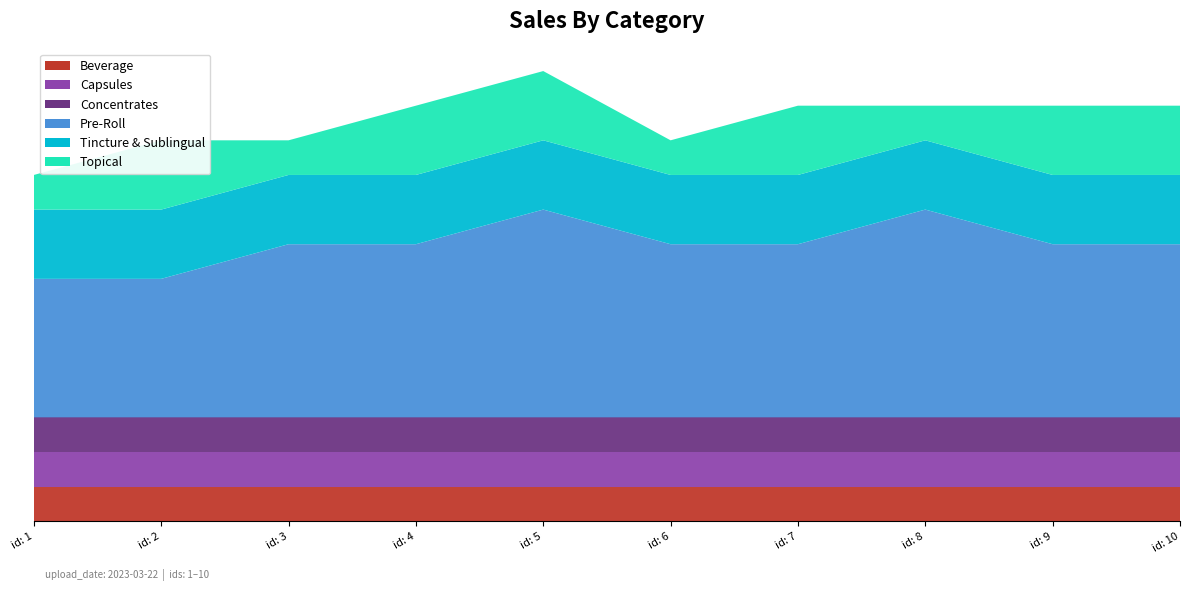

Reading left to right, what are all the values shown in this chart?

Beverage: 1	1	1	1	1	1	1	1	1	1
Capsules: 1	1	1	1	1	1	1	1	1	1
Concentrates: 1	1	1	1	1	1	1	1	1	1
Pre-Roll: 4	4	5	5	6	5	5	6	5	5
Tincture & Sublingual: 2	2	2	2	2	2	2	2	2	2
Topical: 1	2	1	2	2	1	2	1	2	2